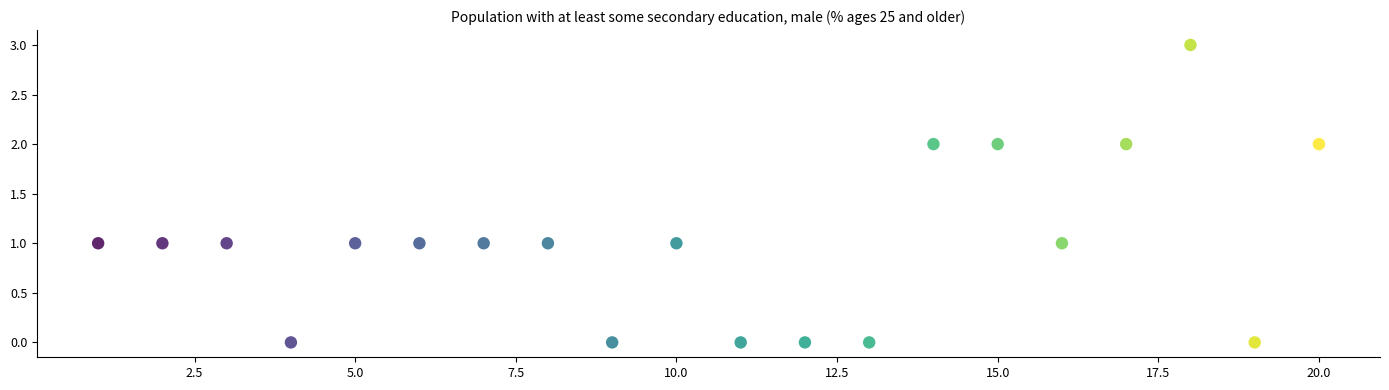

What is the range of Y values (max minus min)?

3